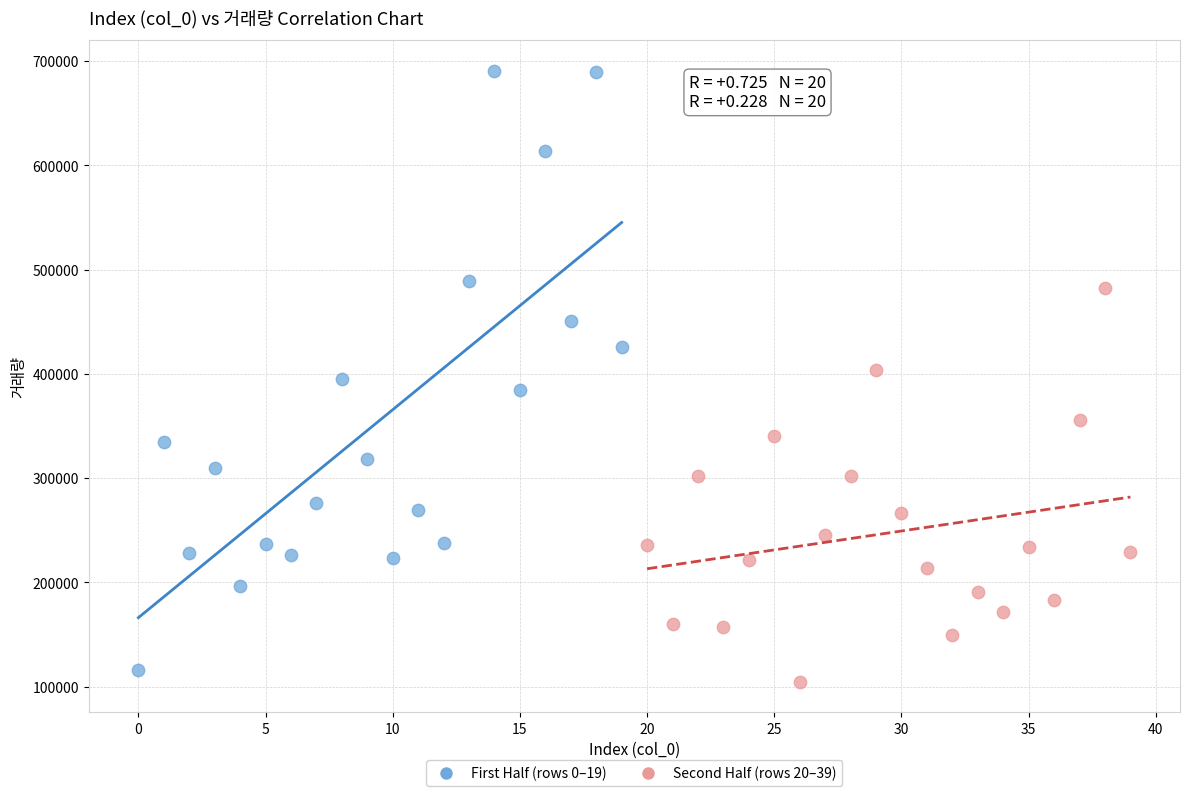

Which series has the widest spread of Y values?

First Half (rows 0–19)